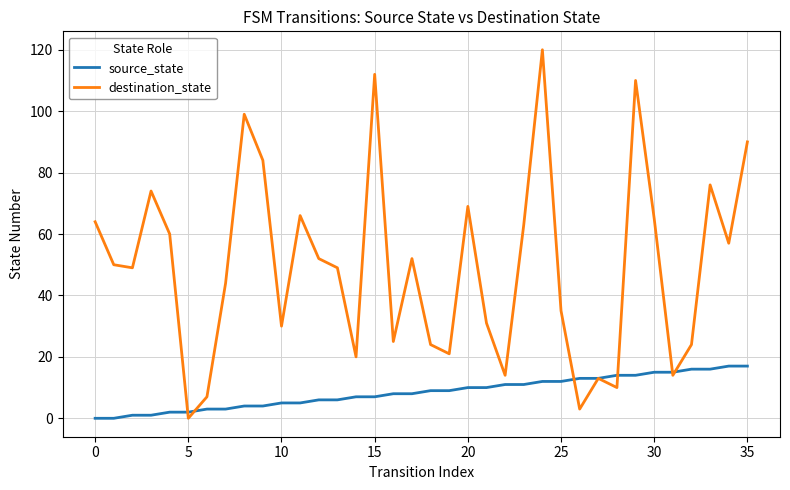

How many lines are shown in the chart?

2